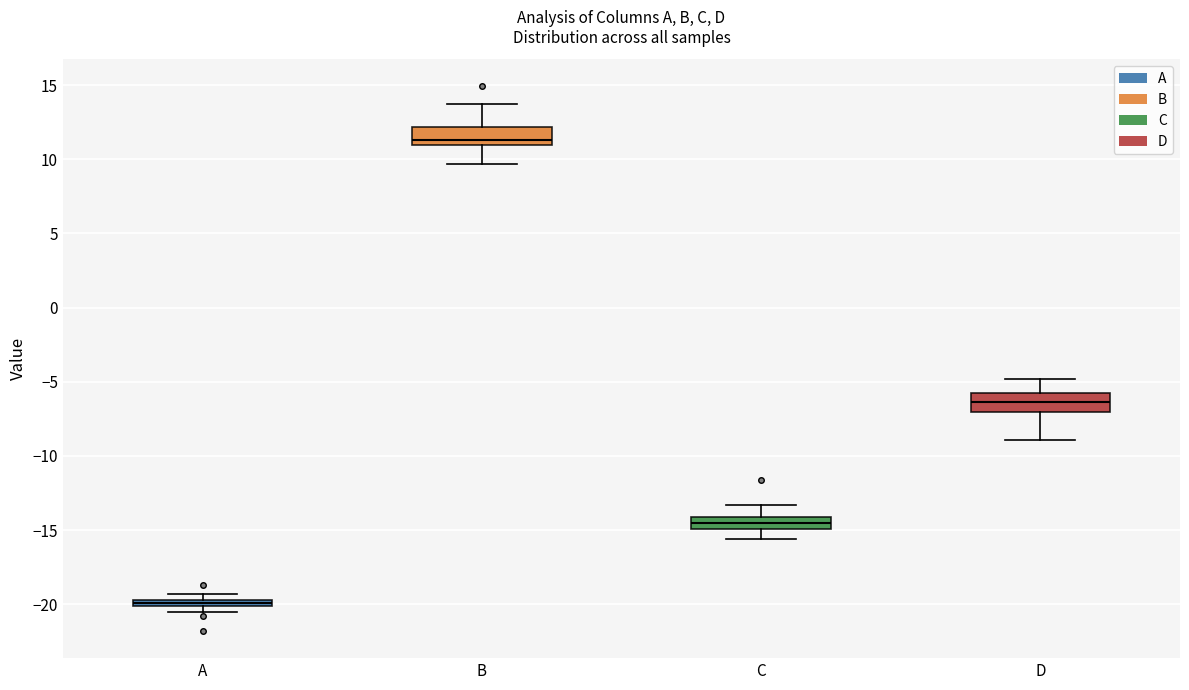

Which box's median line is the lowest?

A